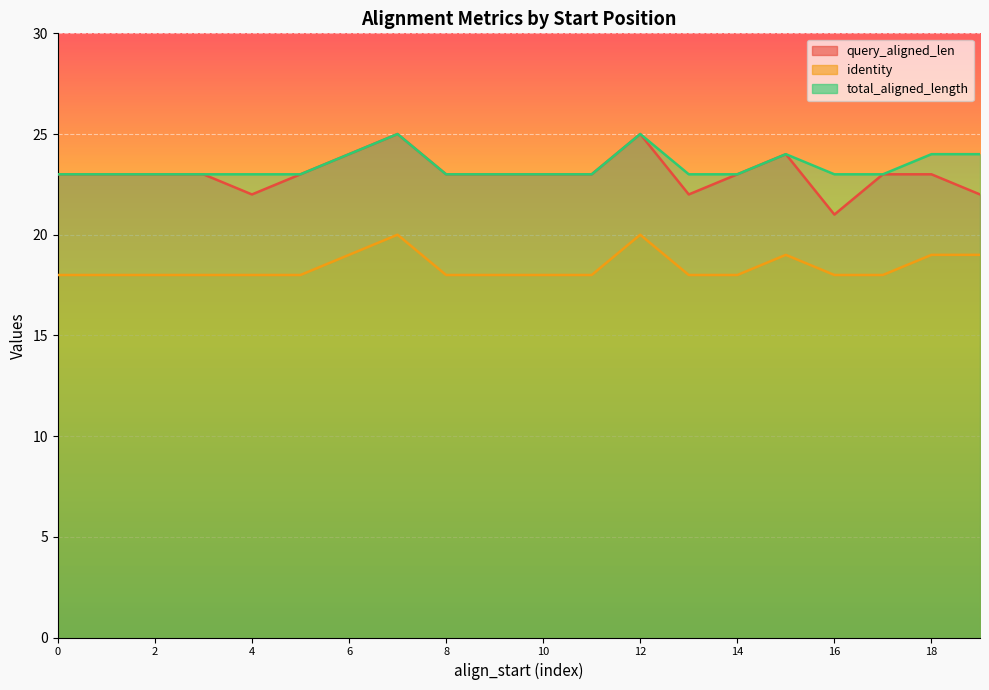

In identity, how many points are higher than both neighbors (excluding endpoints)?

3